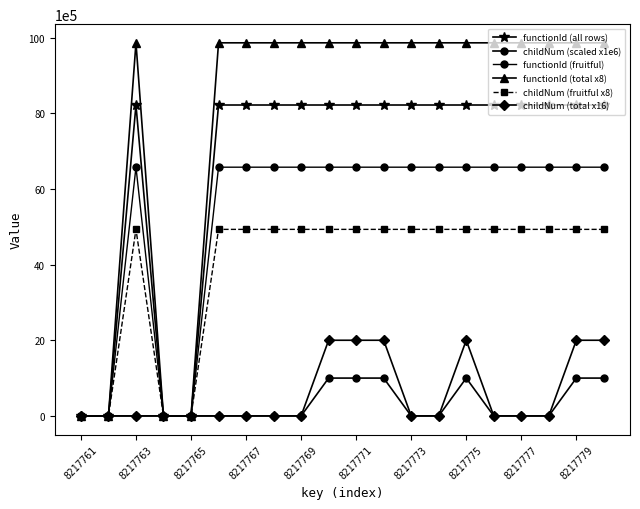

How many lines are shown in the chart?

6